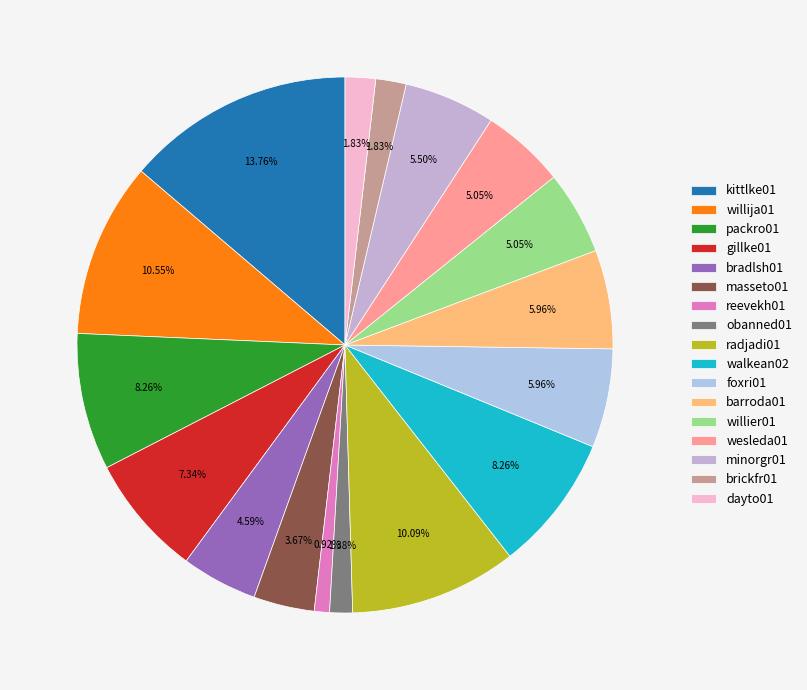

How many segments does this pie chart have?

17